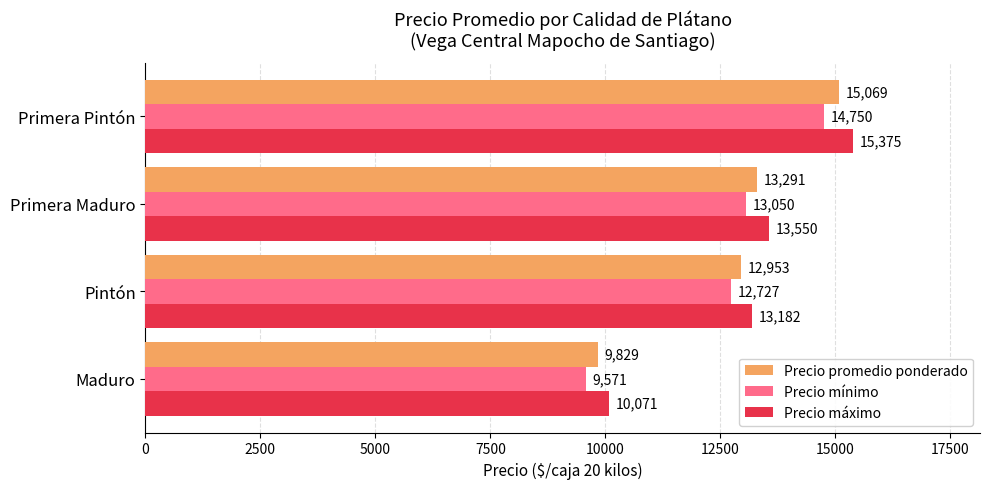

Where is Precio mínimo nearest to the value 12160?

Pintón